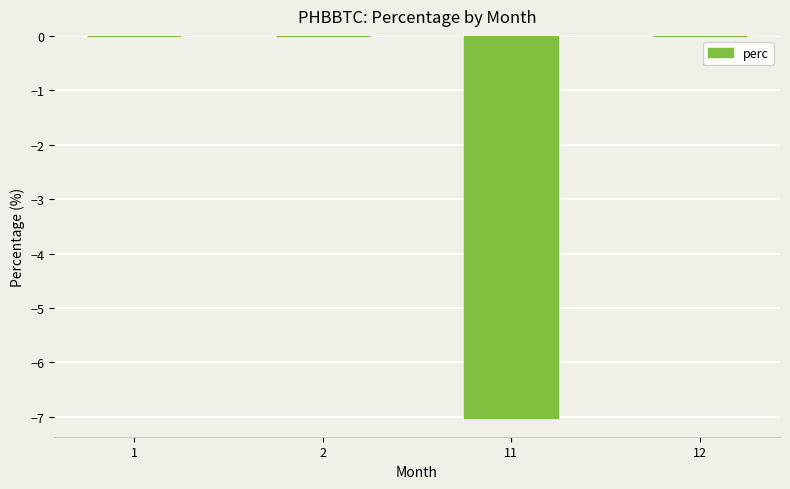

What is the sum of the values at 11 and 12?

-7.0